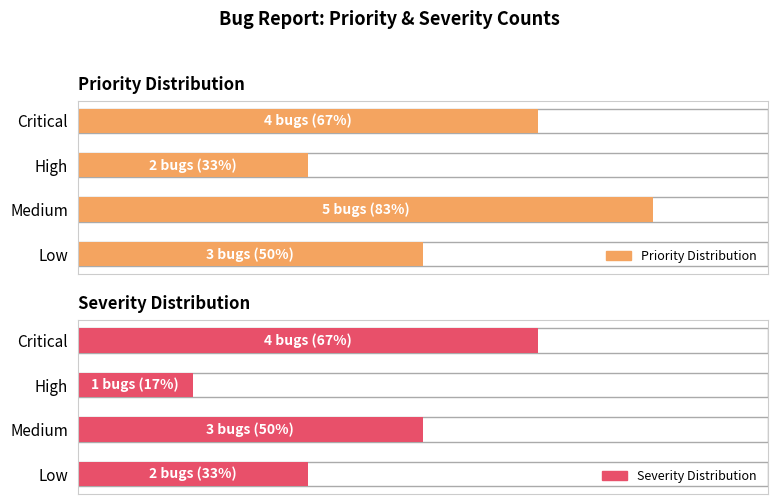

Reading left to right, what are all the values shown in this chart?

Priority Distribution: 3	5	2	4
Severity Distribution: 2	3	1	4